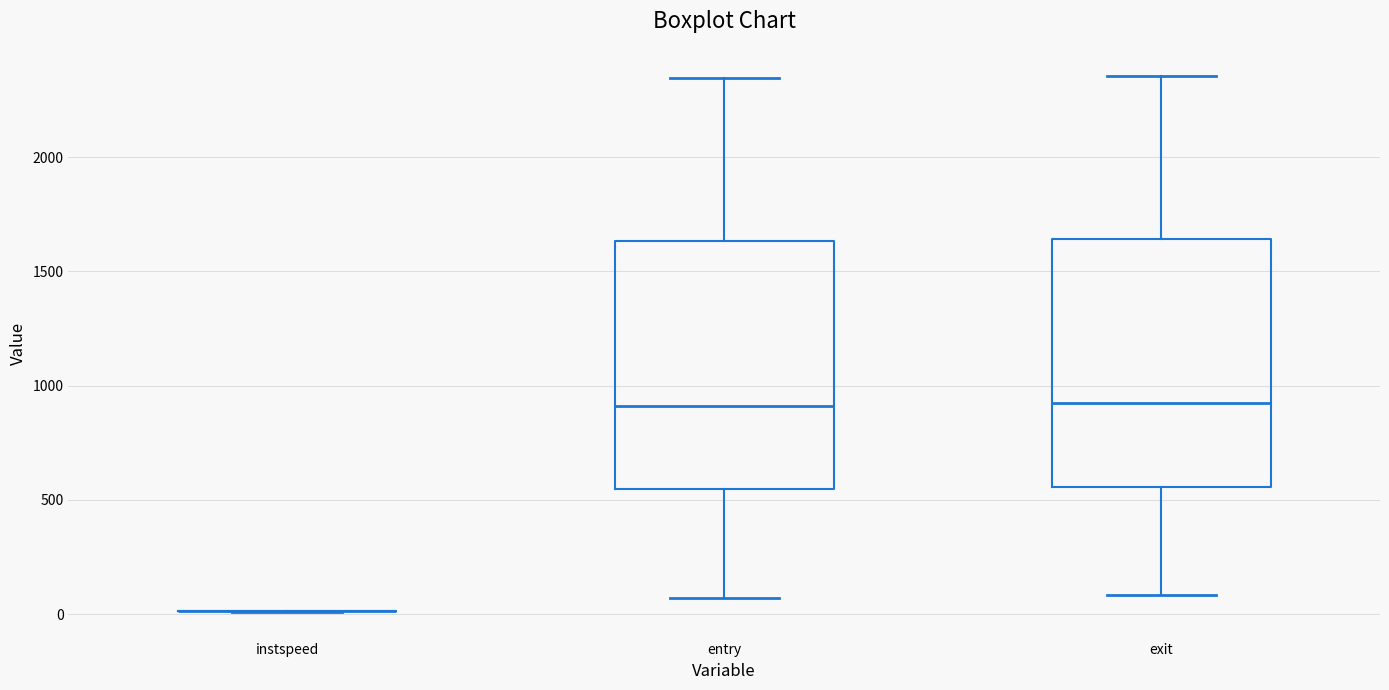

Reading left to right, transcribe this box plot: for each box, give where its median line is, the range the box spans, and where its two whiskers end, as read against the y-axis. The values are not printed on the chart, so give them approximately, as read against the axis.

instspeed: box collapsed to a line at 0, whiskers 0 to 0
entry: median 900, box 550 to 1650, whiskers 50 to 2350
exit: median 900, box 550 to 1650, whiskers 100 to 2350